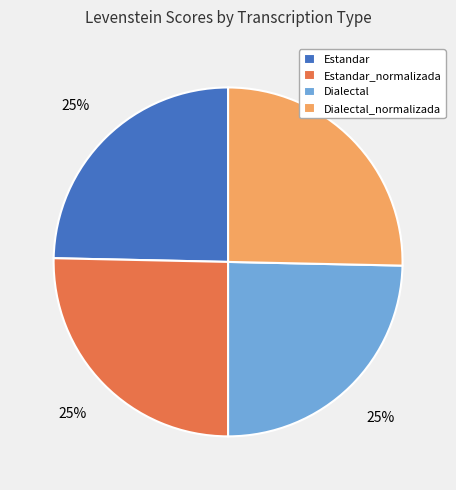

To the nearest percent, what is the average slice percentage?

25%